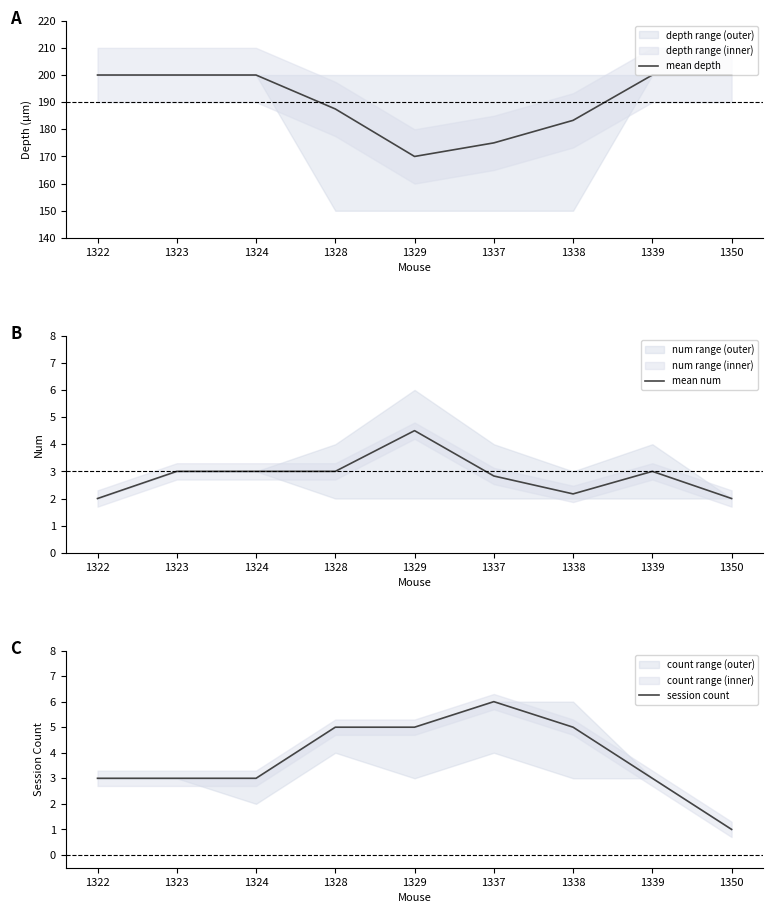

True or false: mean num and session count cross at least once.

False